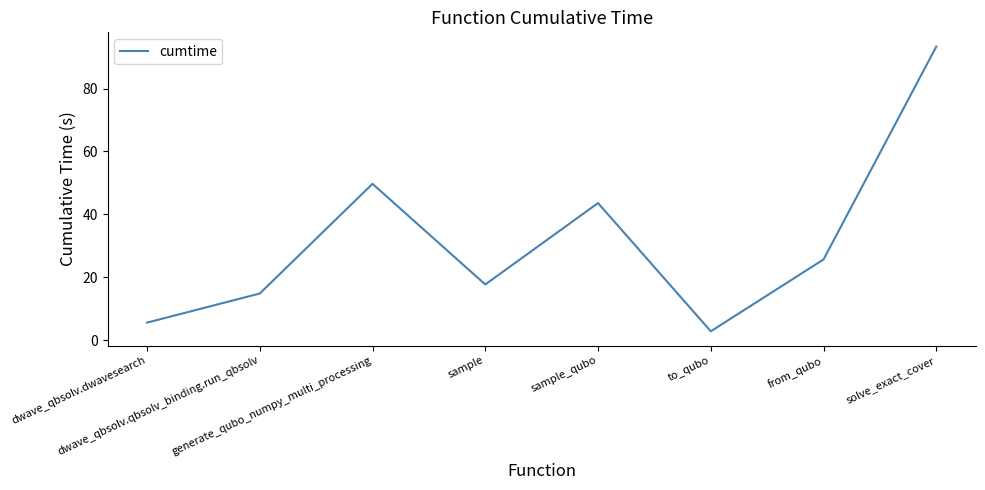

What is the approximate value at sample_qubo?

43.6